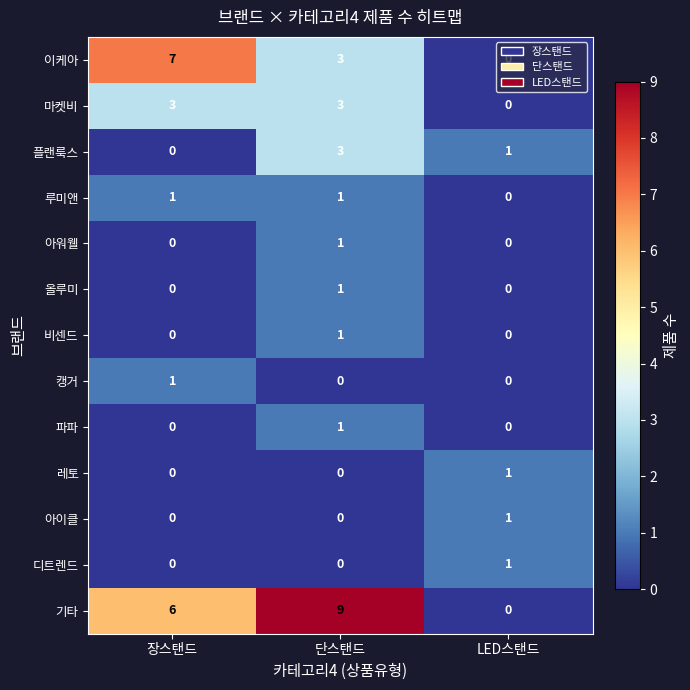

At how many categories does at least one series exceed 0?

3